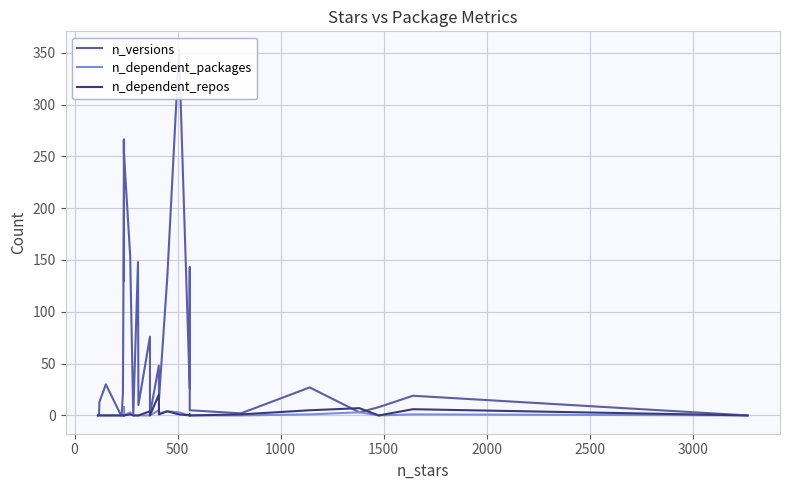

Which series ends up on top after the final intersection of n_dependent_packages and n_dependent_repos?

n_dependent_packages